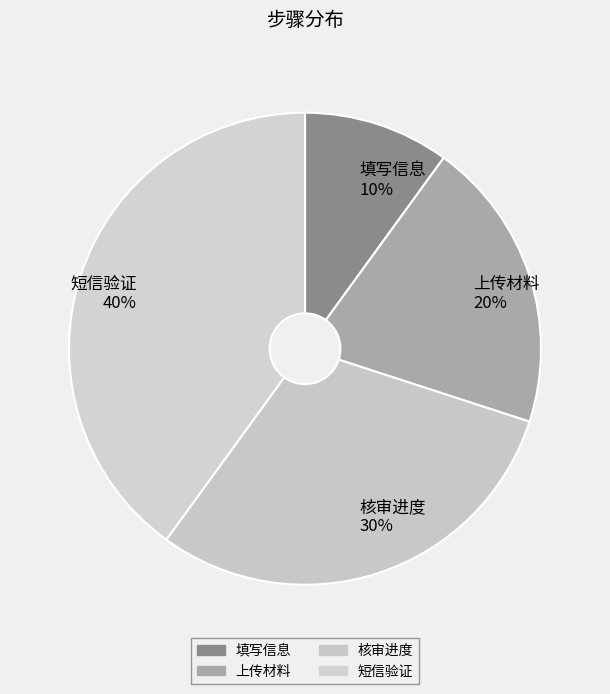

Count the number of slices in the pie.

4